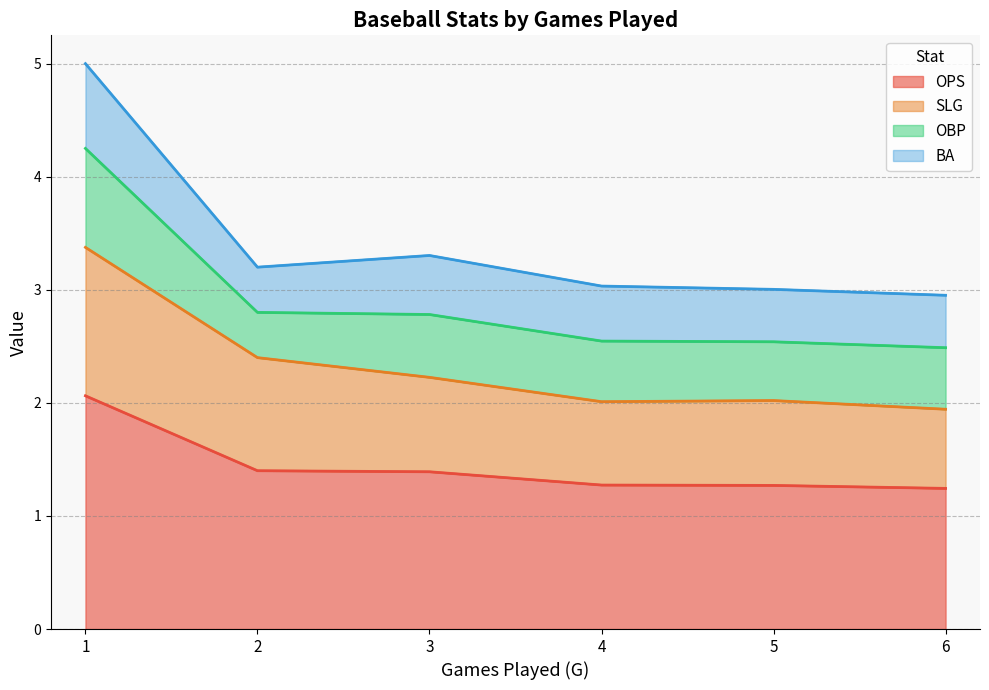

The value of BA at 2 is 0.2. True or false?

False